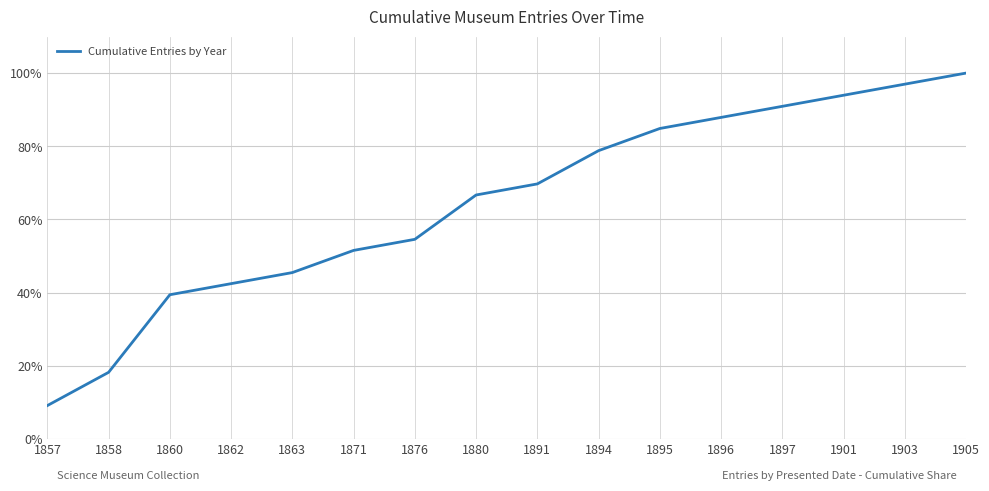

Rank the categories by value from lowest to highest.

1857, 1858, 1860, 1862, 1863, 1871, 1876, 1880, 1891, 1894, 1895, 1896, 1897, 1901, 1903, 1905